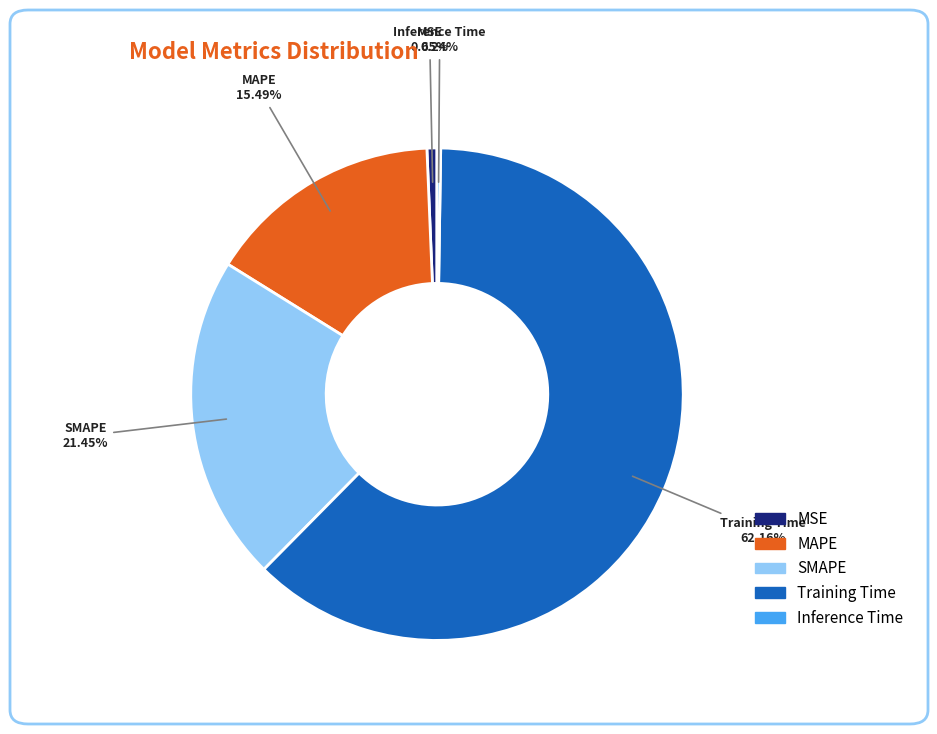

Which has a higher value, SMAPE or MSE?

SMAPE